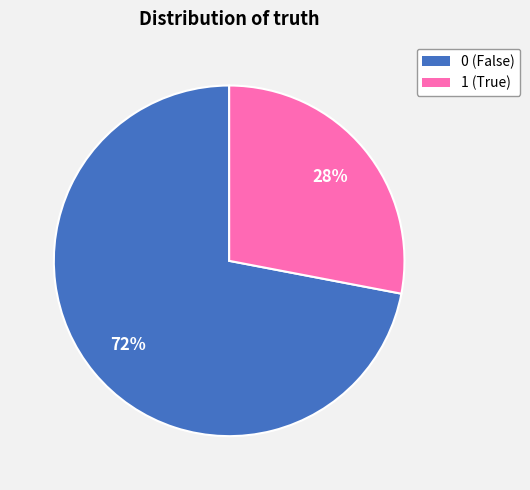

Rank the categories by value from highest to lowest.

0, 1